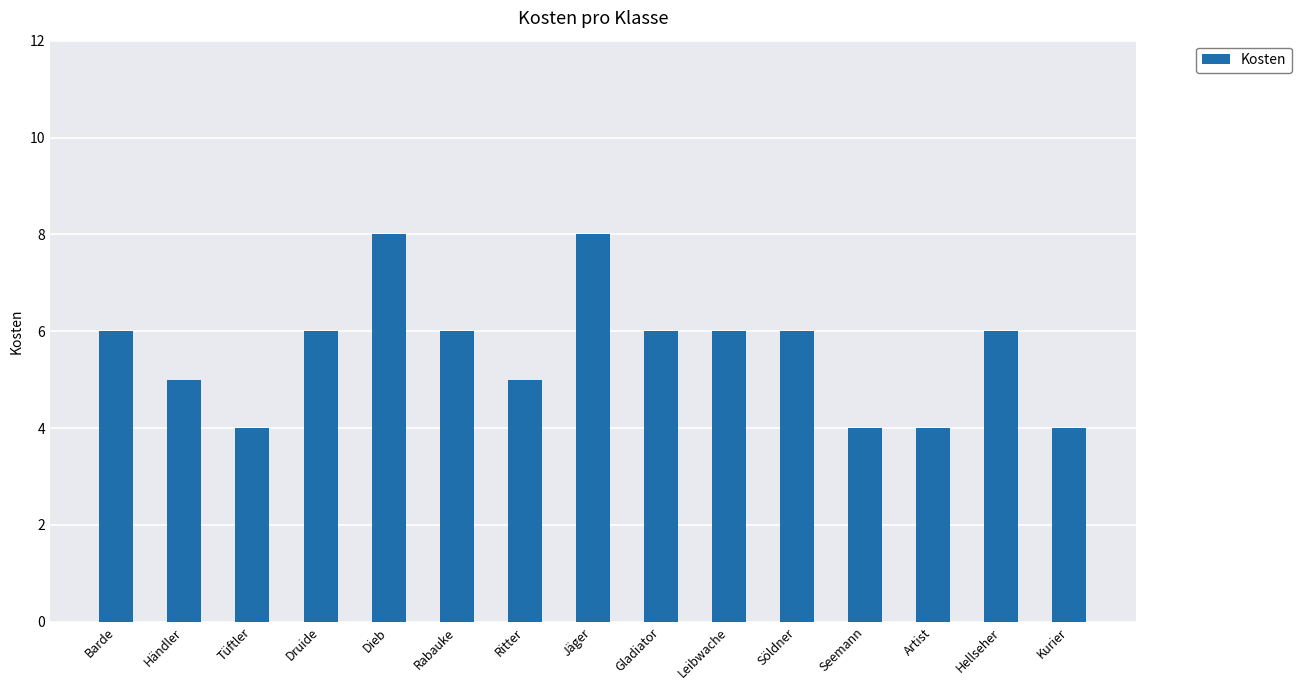

What is the smallest value displayed?

4